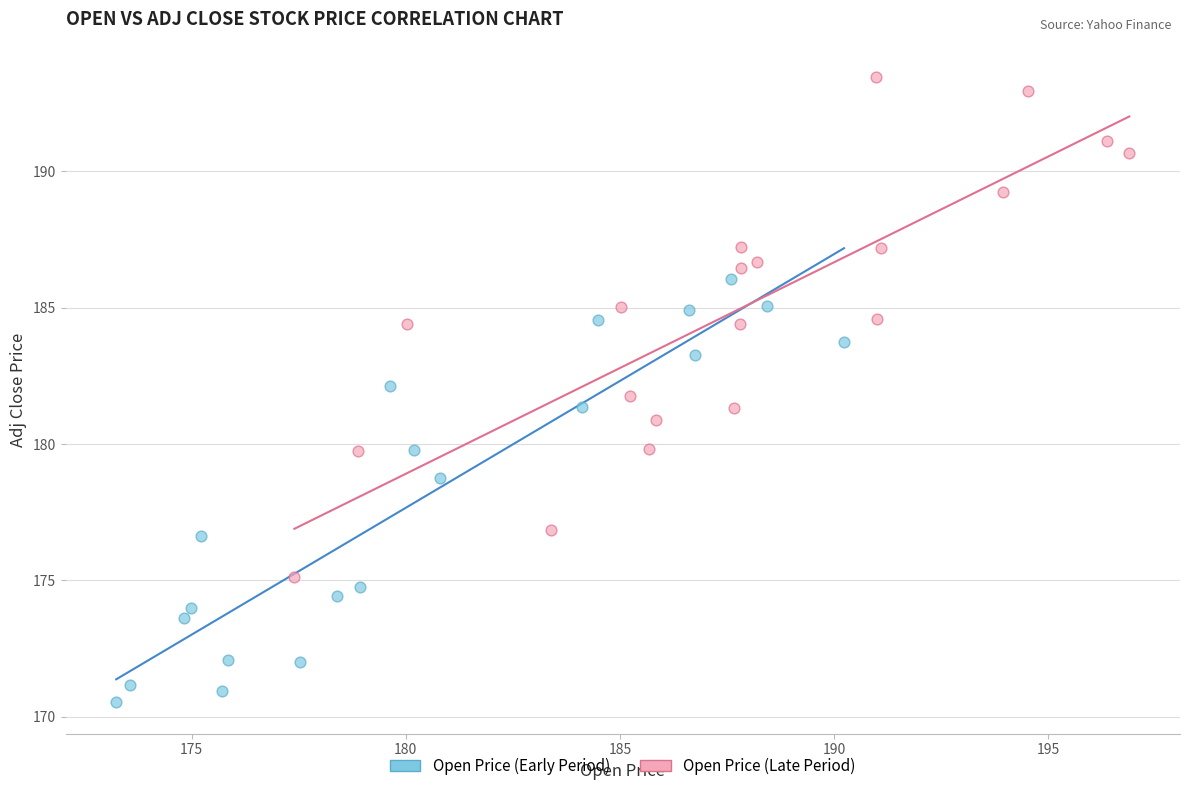

Which series contains the lowest Y value?

Open Price (Early Period)